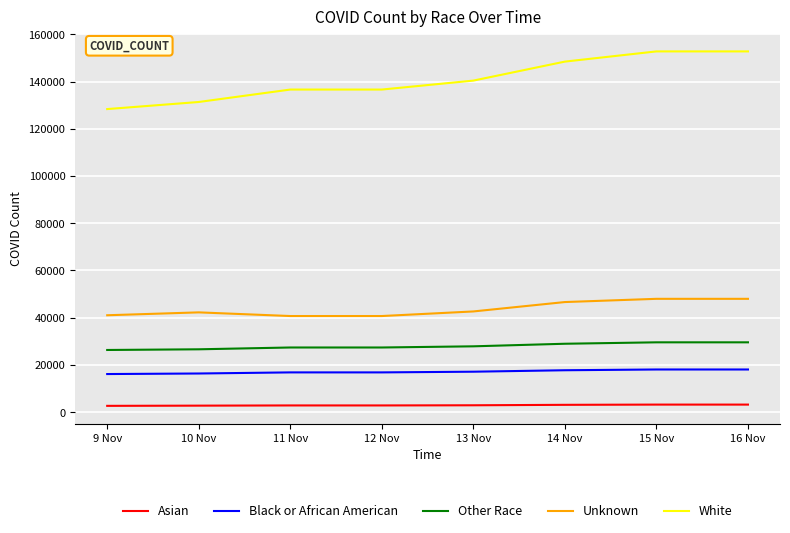

How many series are shown in this chart?

5